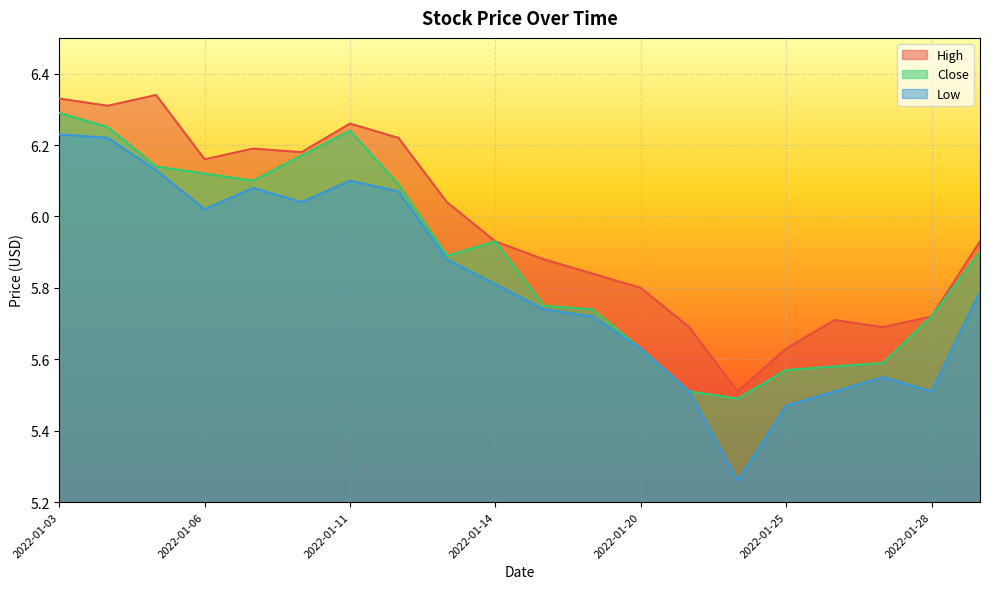

At 2022-01-03, list the series in order from smallest to largest.

Low, Close, High